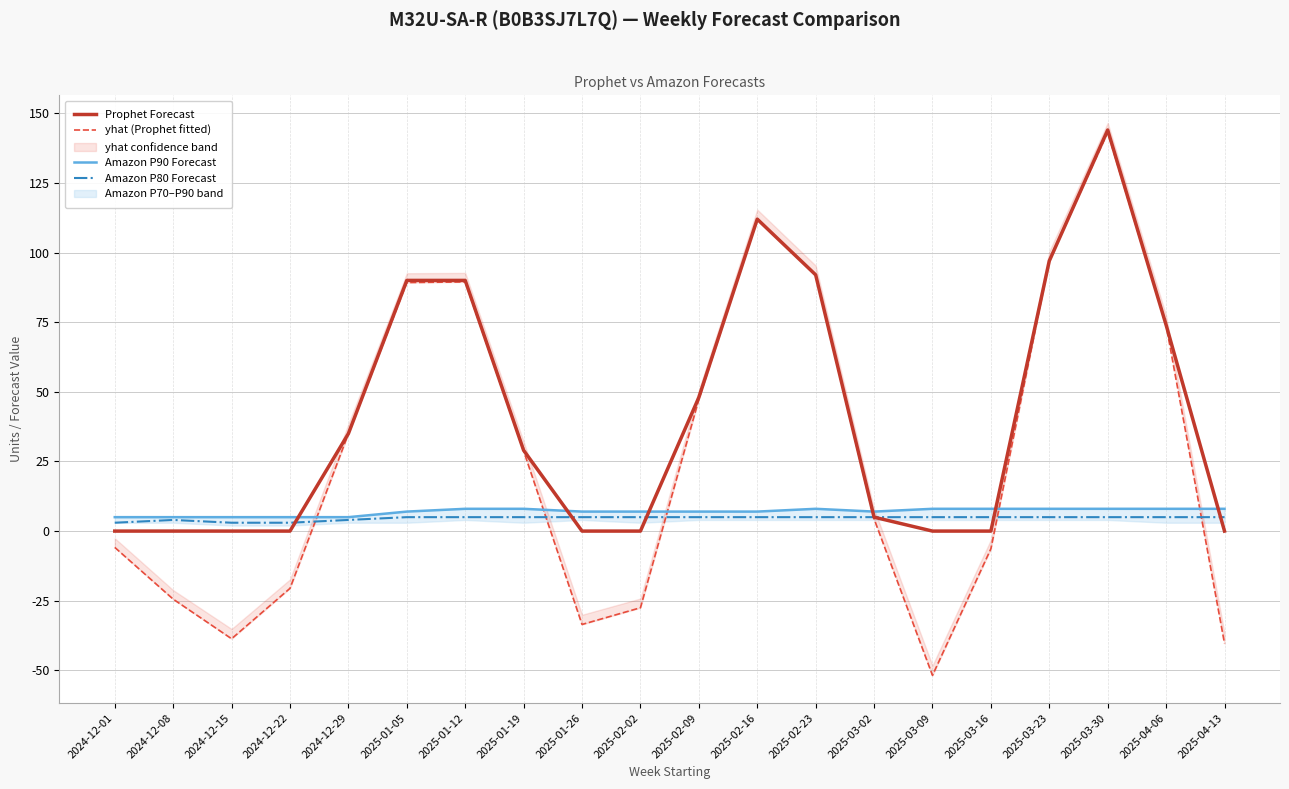

Reading left to right, list all the values displayed in this chart.

Prophet Forecast: 0.0	0.0	0.0	0.0	35.0	90.0	90.0	29.0	0.0	0.0	48.0	112.0	92.0	5.0	0.0	0.0	97.0	144.0	74.0	0.0
yhat (Prophet fitted): -5.9	-24.4	-38.7	-20.6	35.0	89.2	89.5	28.8	-33.5	-27.5	47.3	112.1	91.9	4.4	-51.8	-6.4	97.1	143.2	73.9	-40.3
Amazon P90 Forecast: 5.0	5.0	5.0	5.0	5.0	7.0	8.0	8.0	7.0	7.0	7.0	7.0	8.0	7.0	8.0	8.0	8.0	8.0	8.0	8.0
Amazon P80 Forecast: 3.0	4.0	3.0	3.0	4.0	5.0	5.0	5.0	5.0	5.0	5.0	5.0	5.0	5.0	5.0	5.0	5.0	5.0	5.0	5.0